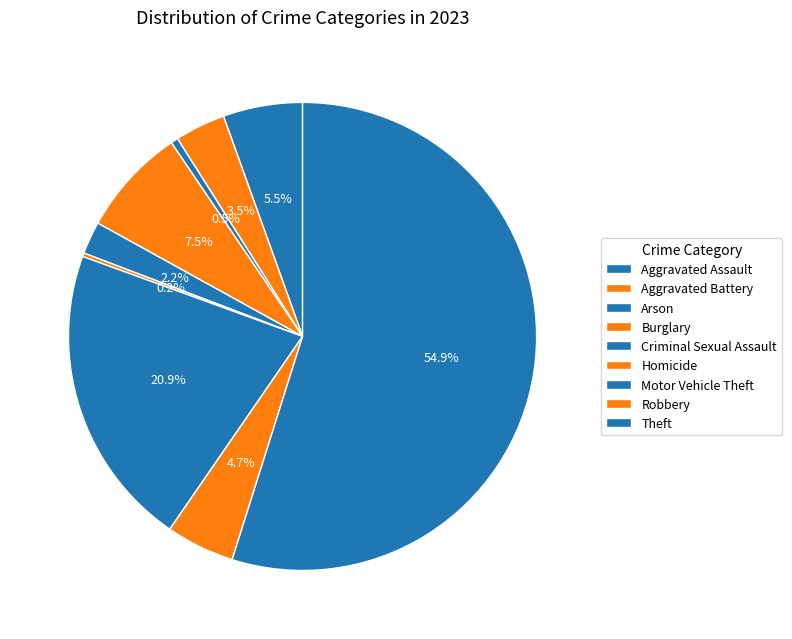

Is Aggravated Battery the majority of the pie?

No